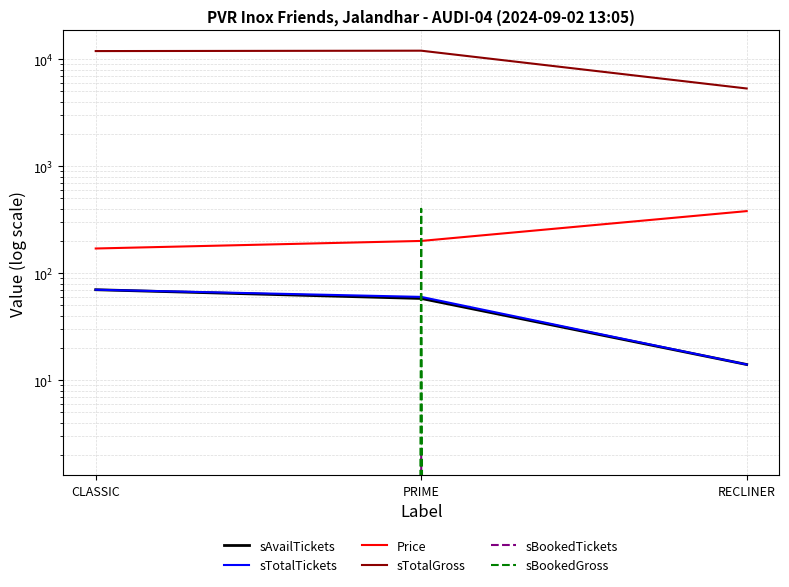

Is the value of sAvailTickets at RECLINER greater than the value of Price at CLASSIC?

No